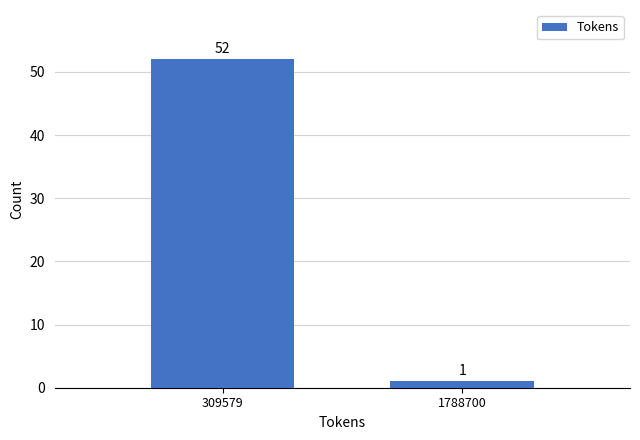

Reading right to left, extract all data points from this chart.

1	52